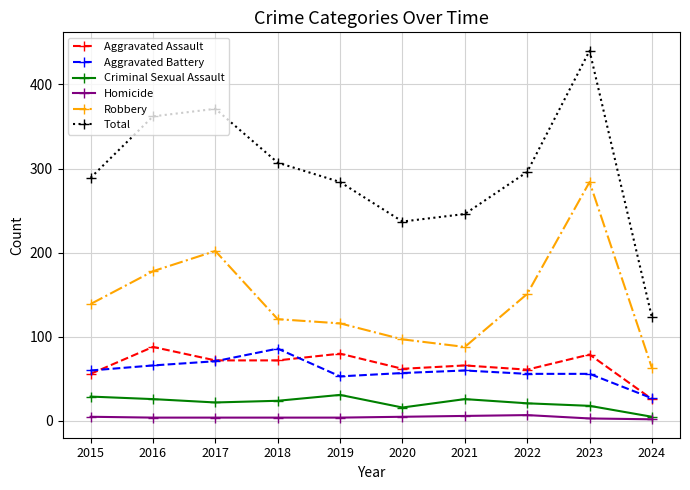

Does the chart have visible grid lines?

Yes